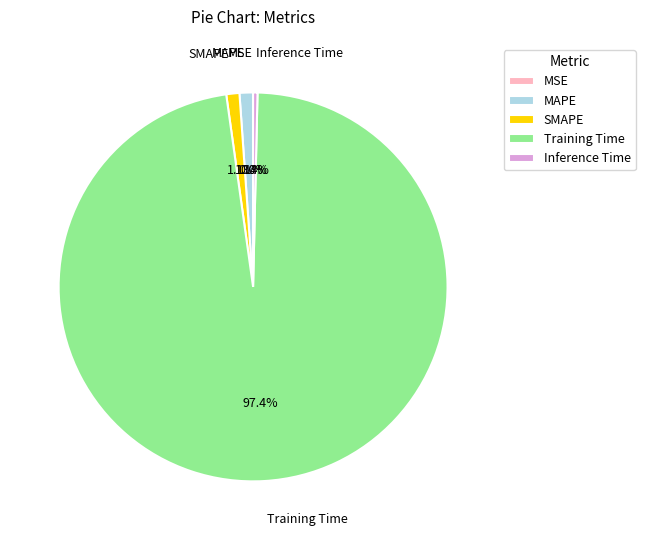

Which category has the biggest portion of the pie?

Training Time